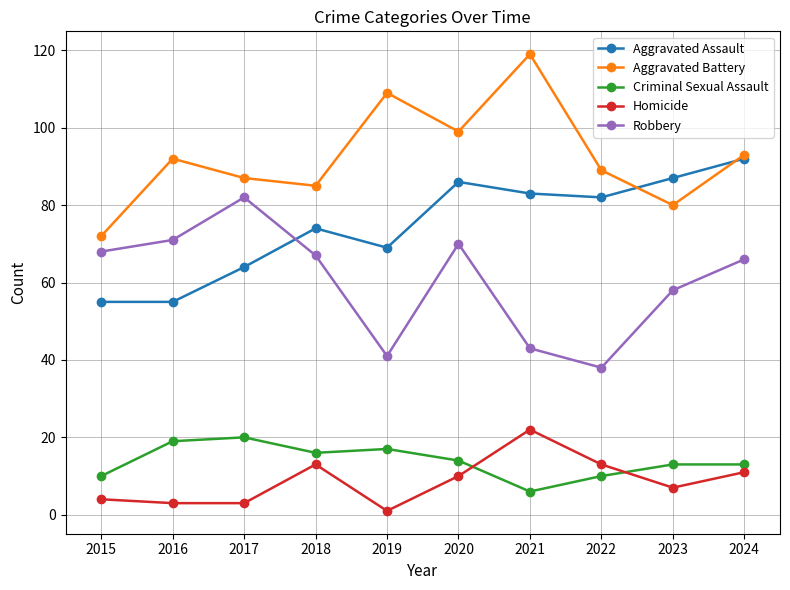

Reading right to left, what are all the values shown in this chart?

Aggravated Assault: 92	87	82	83	86	69	74	64	55	55
Aggravated Battery: 93	80	89	119	99	109	85	87	92	72
Criminal Sexual Assault: 13	13	10	6	14	17	16	20	19	10
Homicide: 11	7	13	22	10	1	13	3	3	4
Robbery: 66	58	38	43	70	41	67	82	71	68